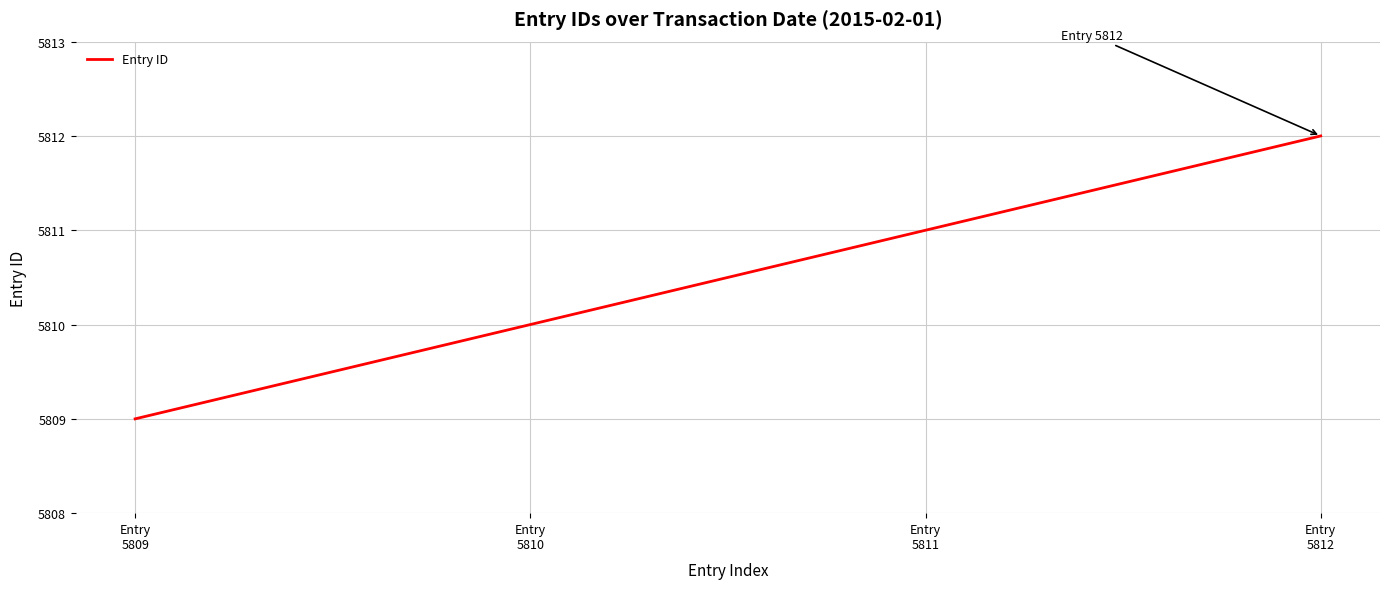

Between Entry
5812 and Entry
5810, which is larger?

Entry
5812